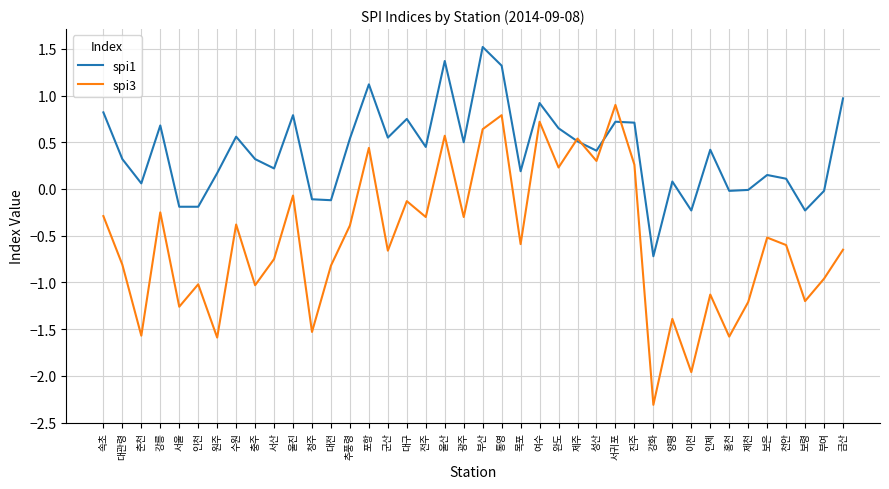

What position from the right is 서산?

31